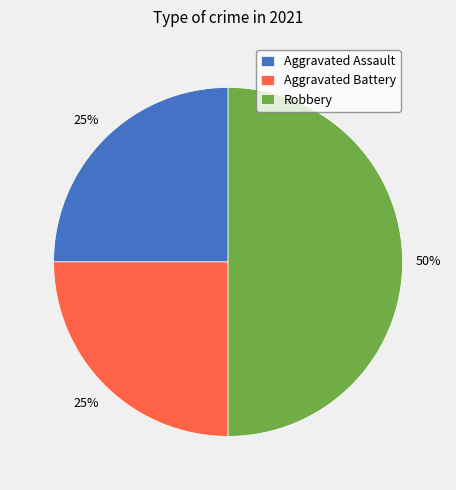

To the nearest percent, what is the difference between the largest and smallest slice percentages?

25%